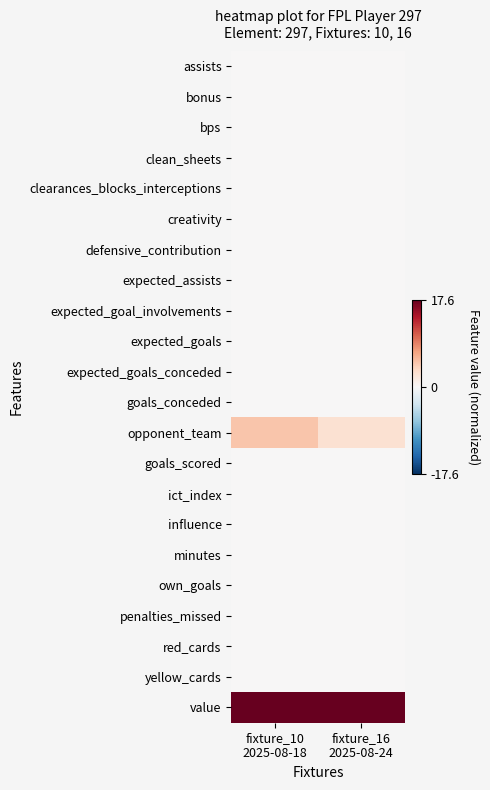

What is the total value across all series at fixture_10
2025-08-18?

22.4